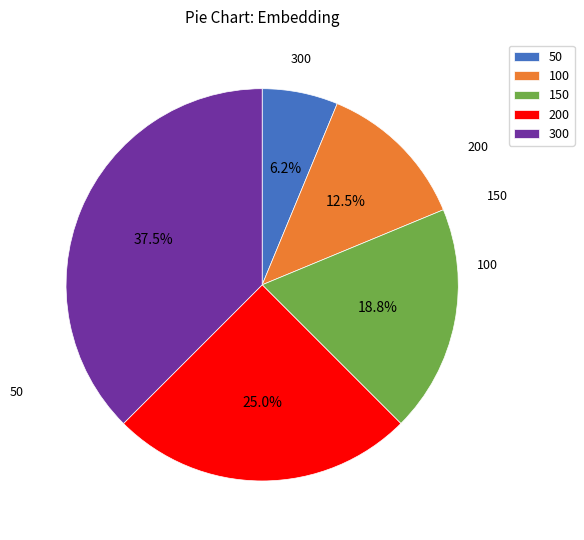

What is the smallest slice in the pie chart?

50